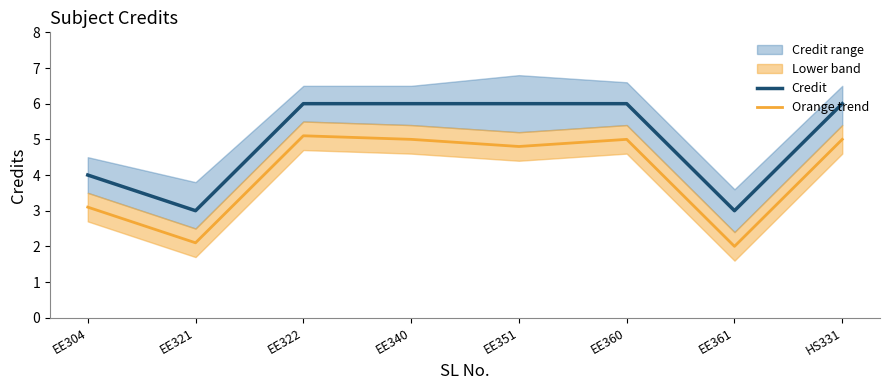

List the series in order of their peak value, highest first.

Credit, Orange trend